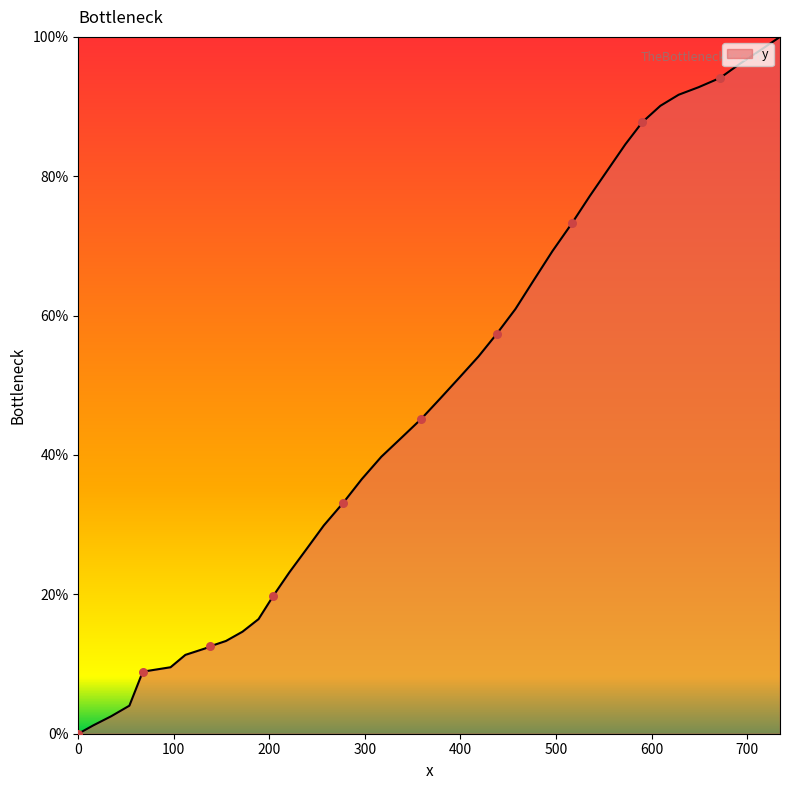

What is the maximum value shown in the chart?

100.0